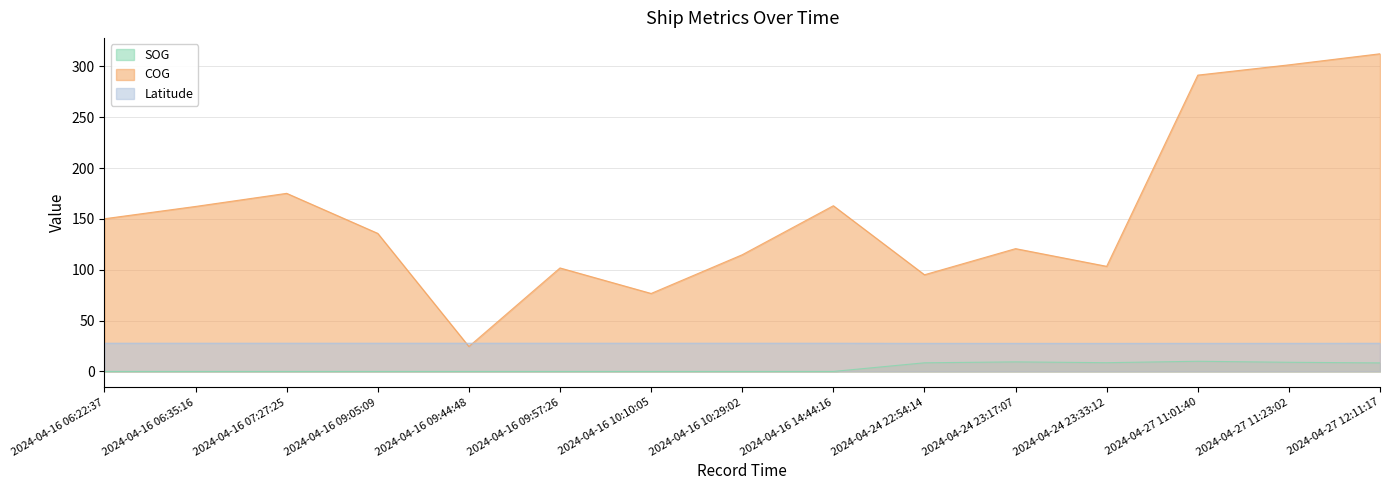

The Latitude series shows 27.7 at 2024-04-16 07:27:25. True or false?

True